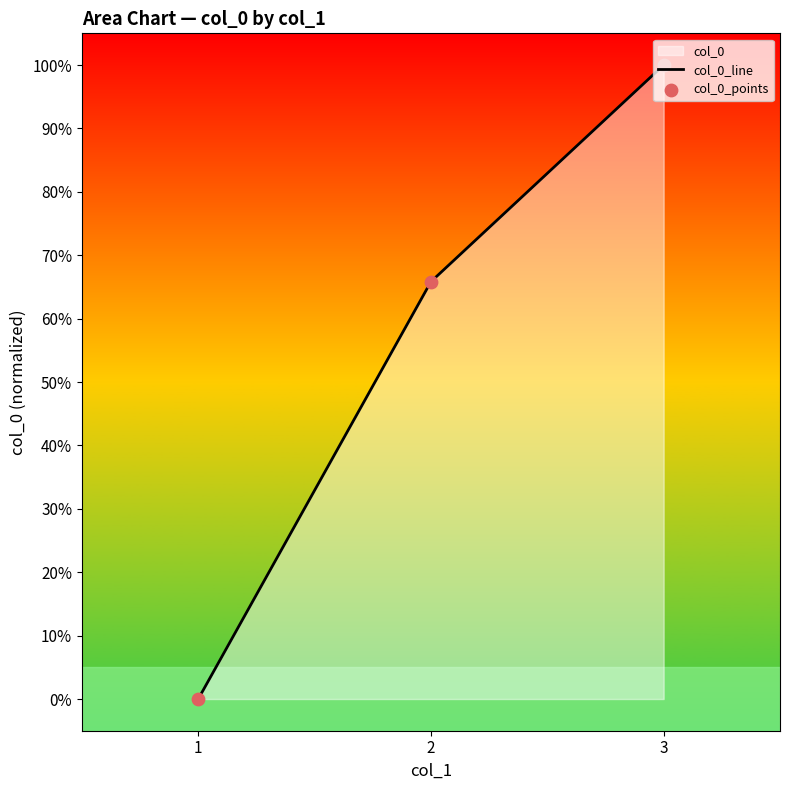

At how many categories does at least one series exceed 0?

2